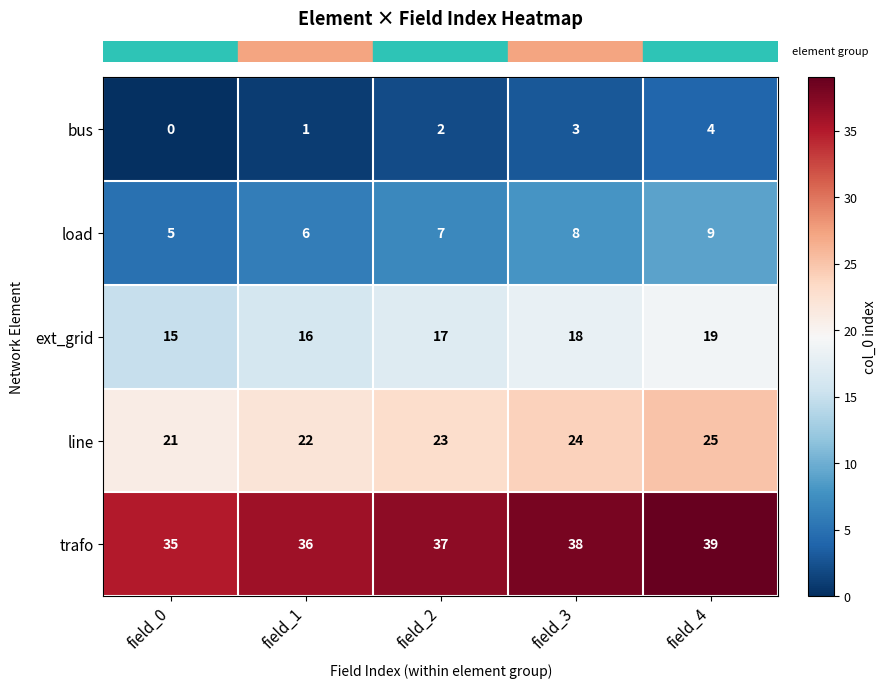

Read the load value at field_3.

8